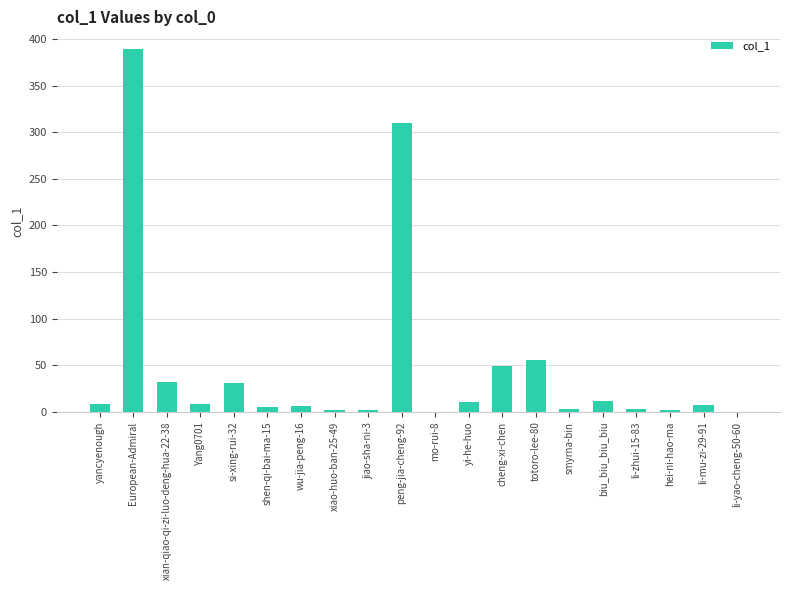

Which label corresponds to the largest value in the chart?

European-Admiral